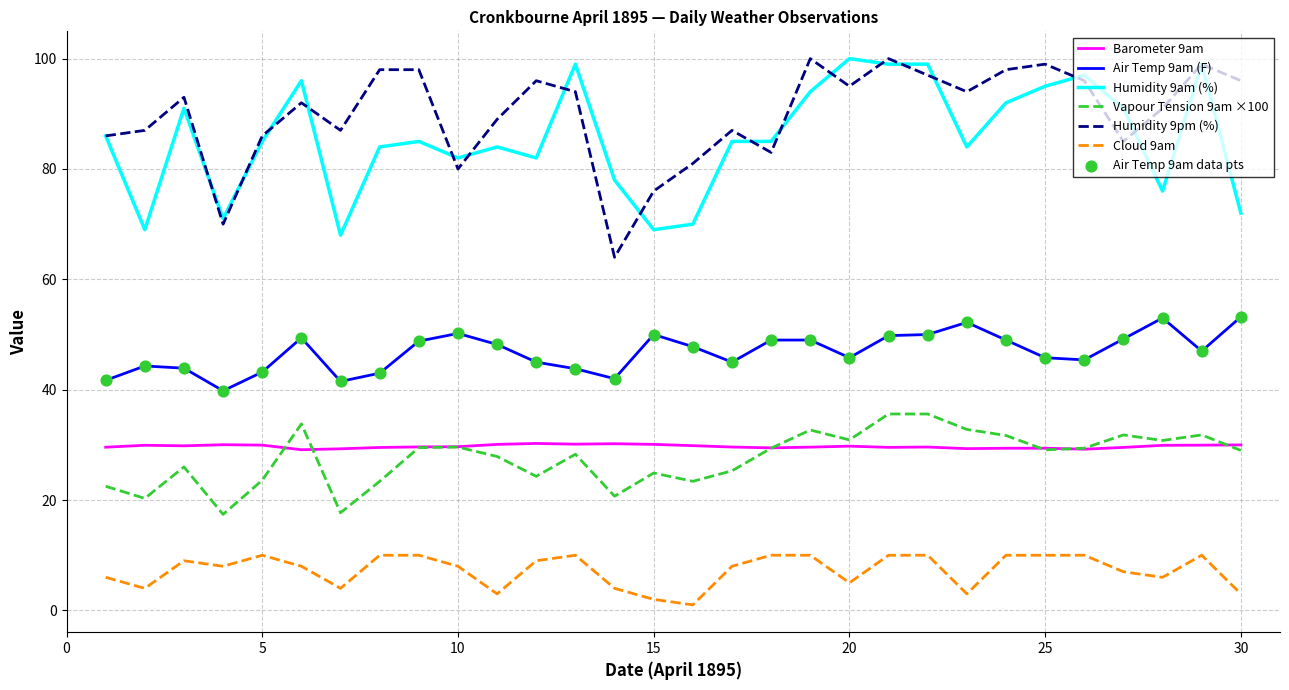

What is the maximum value for Humidity 9am (%)?

100.0